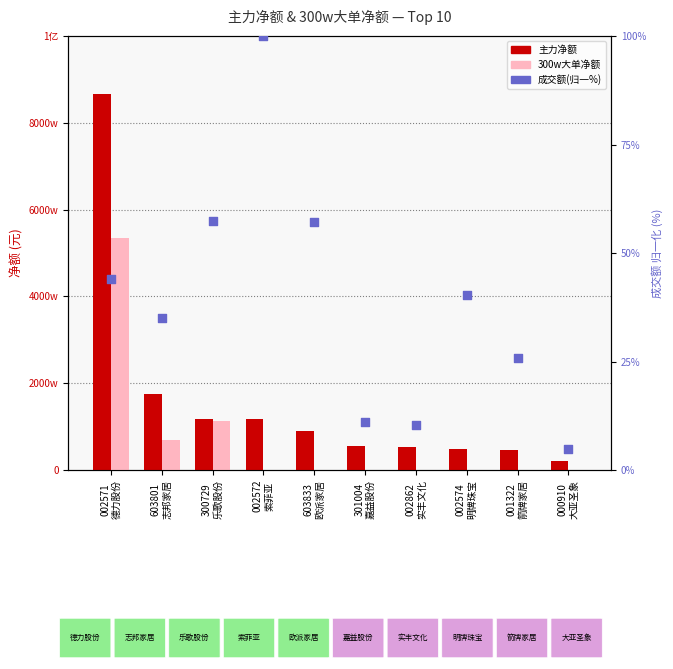

What is the total value across all series at 603801
志邦家居?

24545813.1